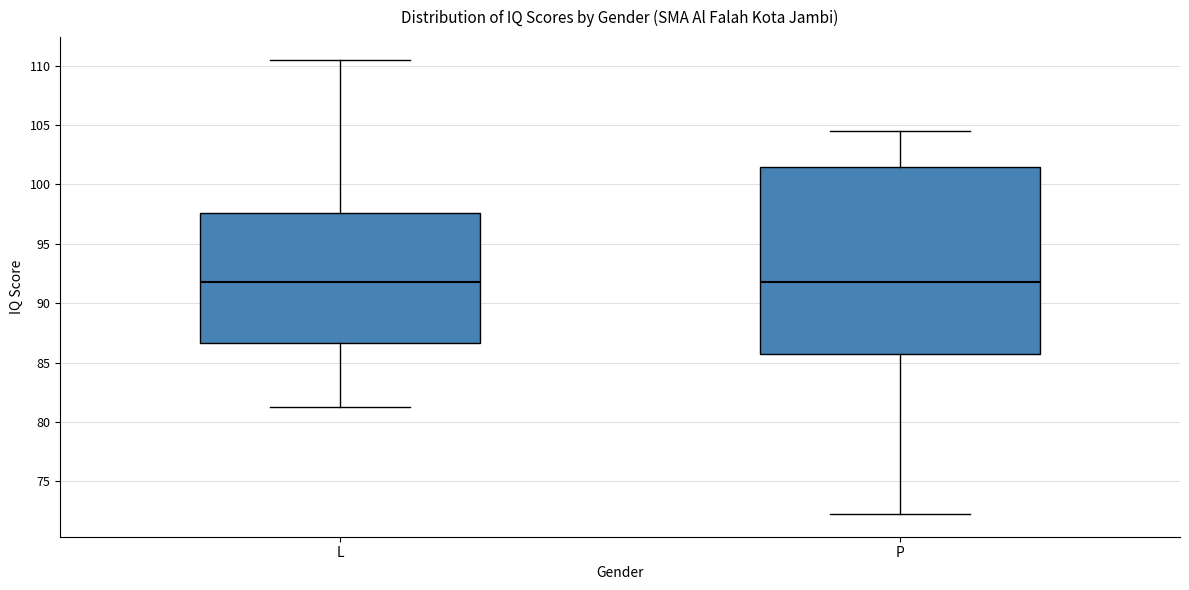

Where does the median line of the box for P sit on the y-axis? The values are not printed on the chart, so give them approximately, as read against the axis.

92.0